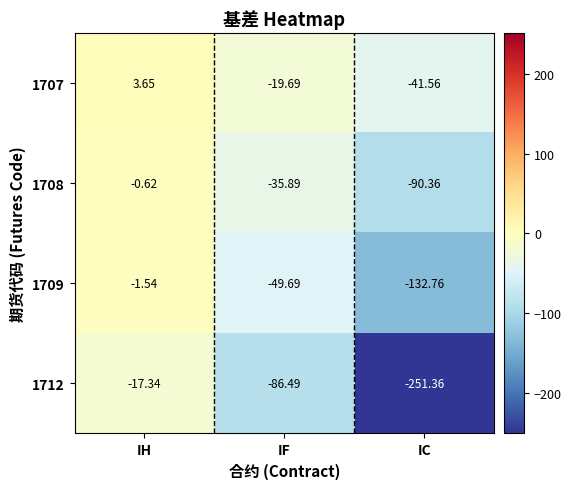

Which label corresponds to the smallest value in the chart?

IC